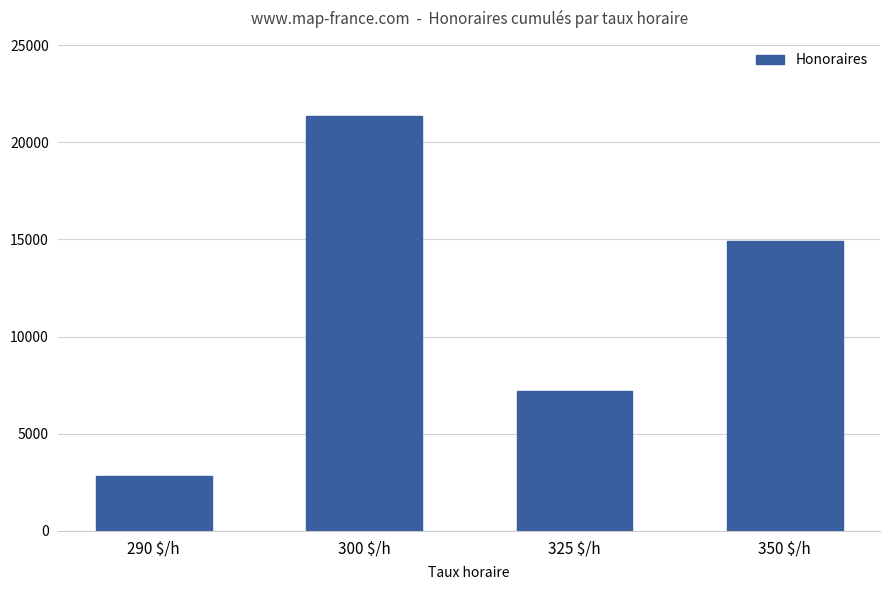

What position from the right is 325 $/h?

2